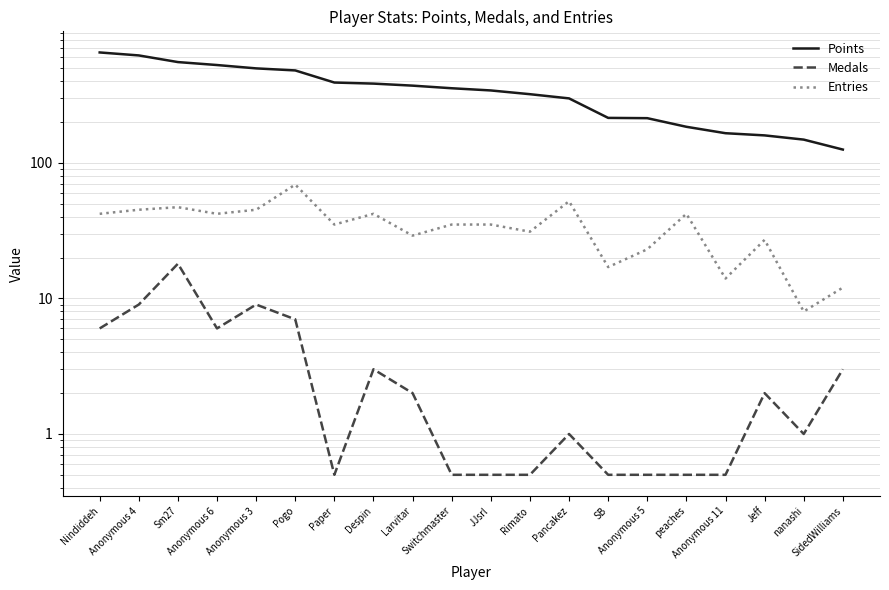

What is the difference between the second highest and second lowest values in the Medals series?

8.5